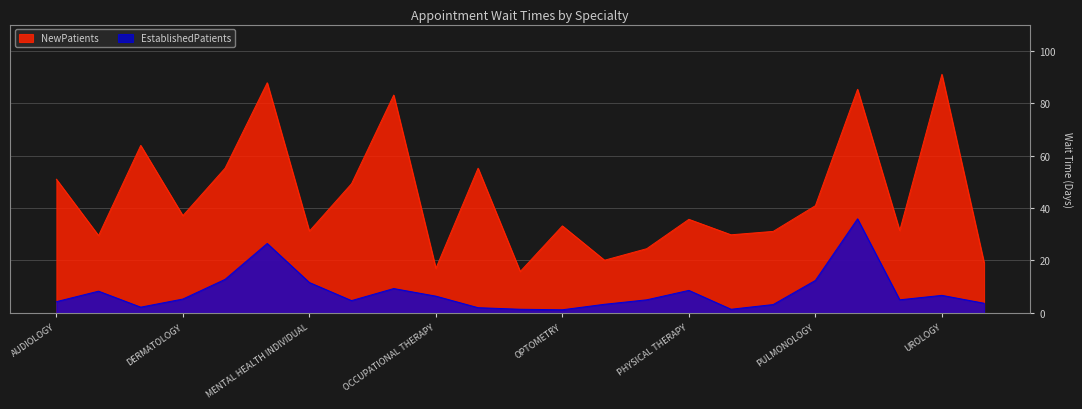

What is the value of the NewPatients point at the 11th from the left?

55.2